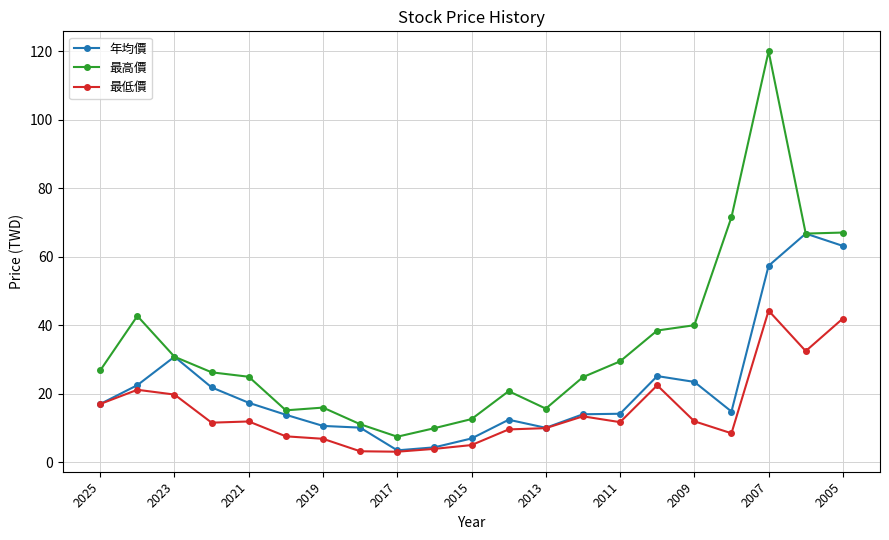

At how many categories does at least one series exceed 101?

1